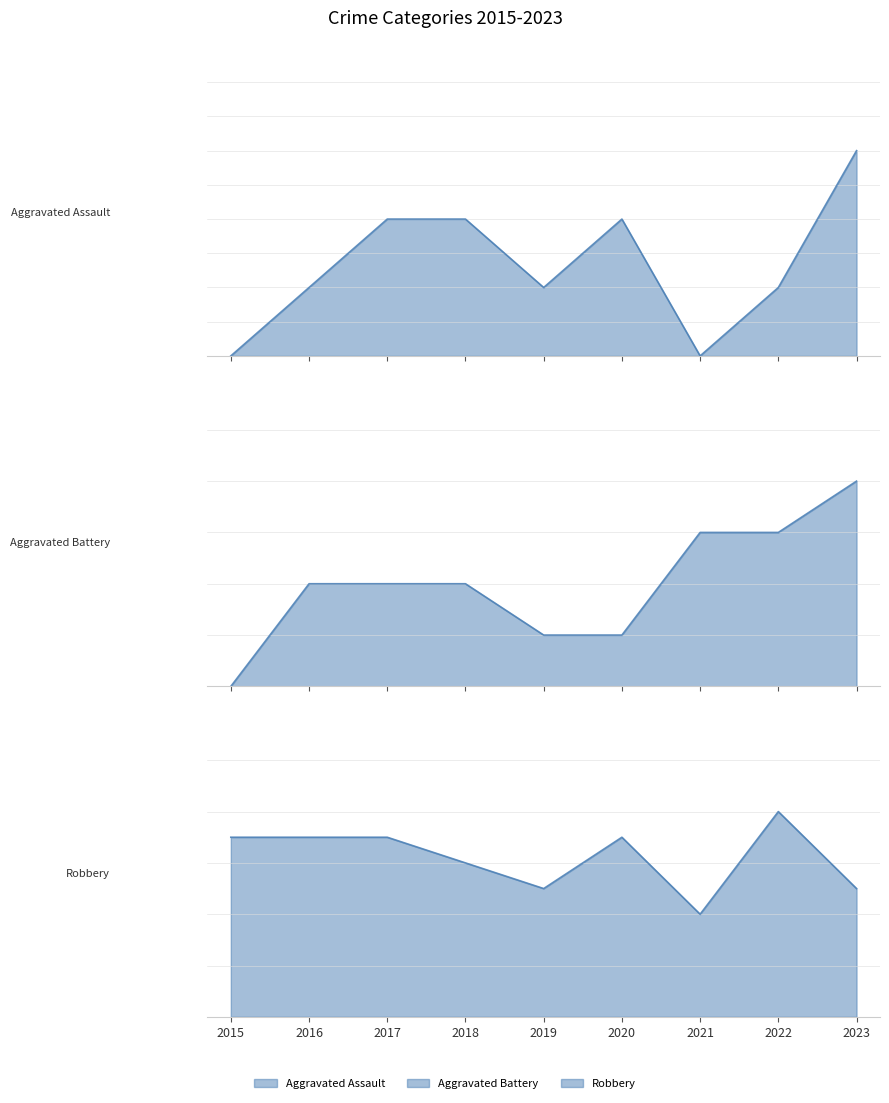

Where does the Aggravated Battery series first go above 2?

2021